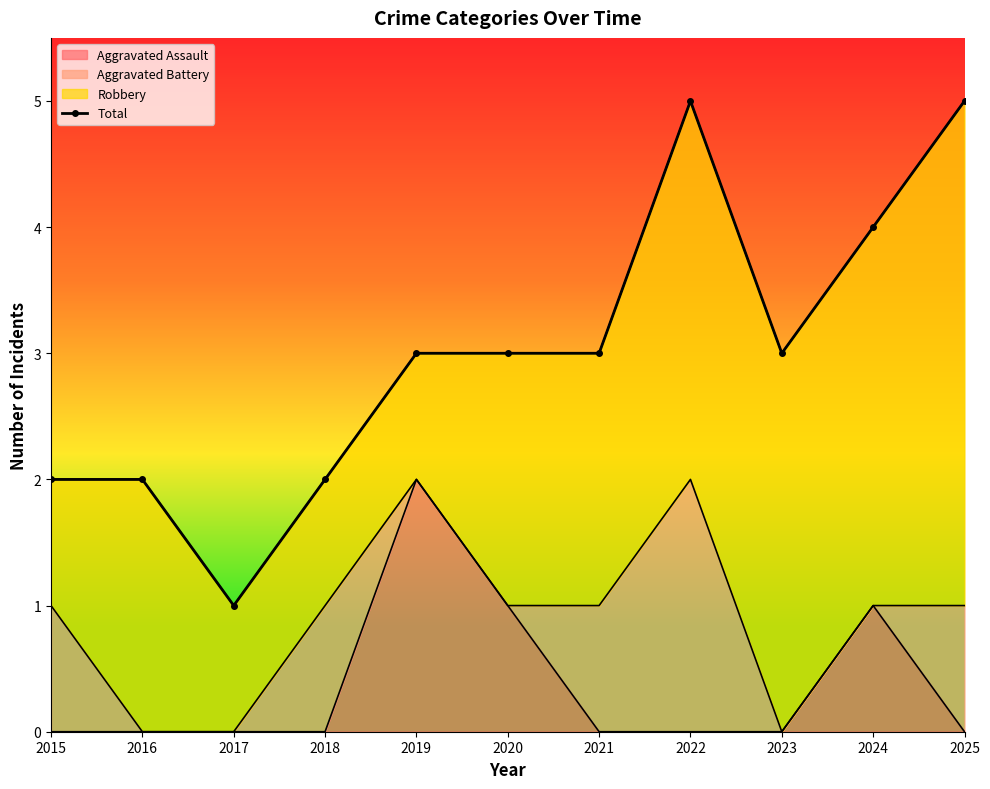

Rank the categories by value from highest to lowest.

2022, 2025, 2024, 2019, 2020, 2021, 2023, 2015, 2016, 2018, 2017